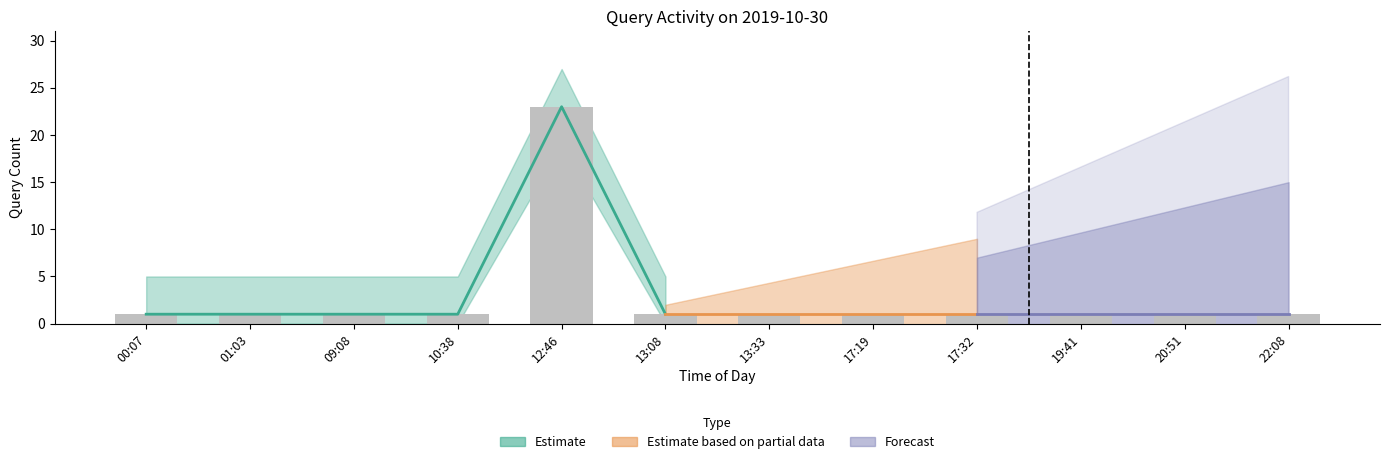

True or false: the data shows 1 at 01:03.

False